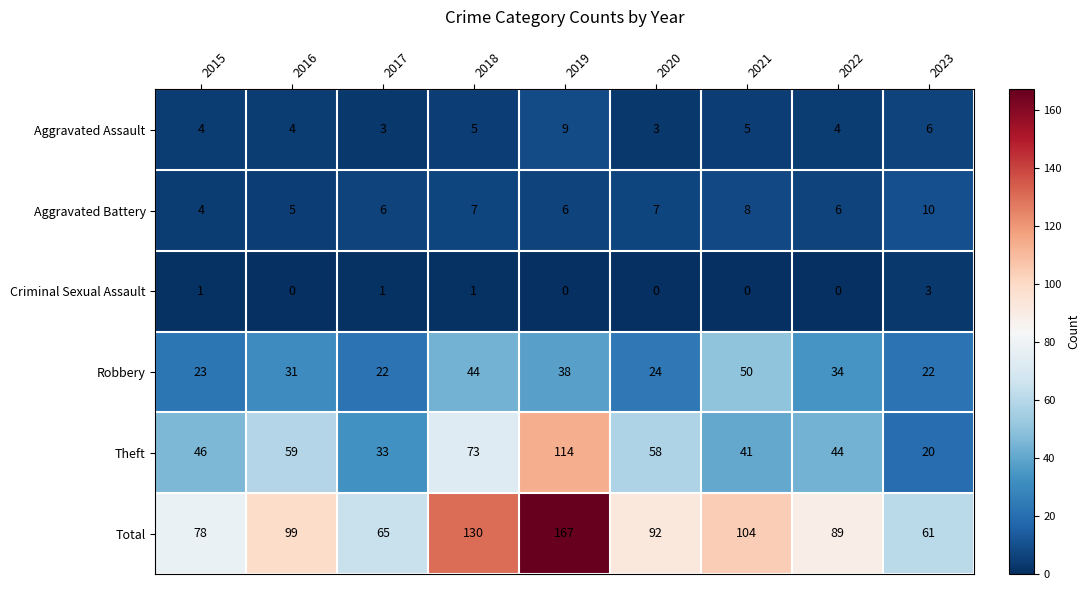

At how many categories does at least one series exceed 7?

9